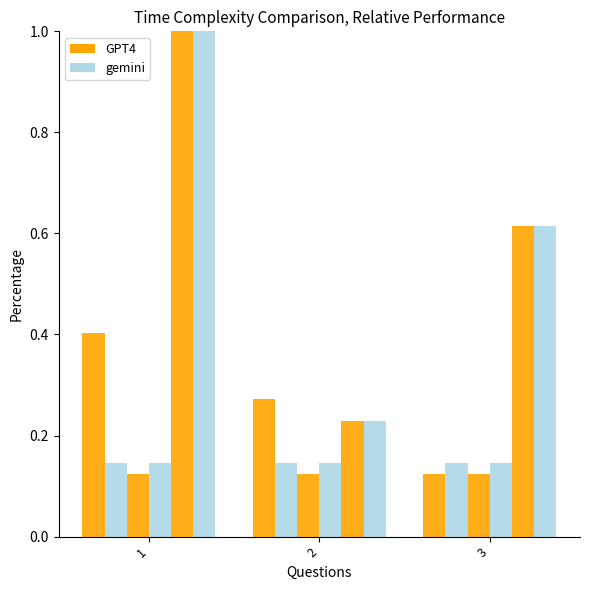

How many series are shown in this chart?

6